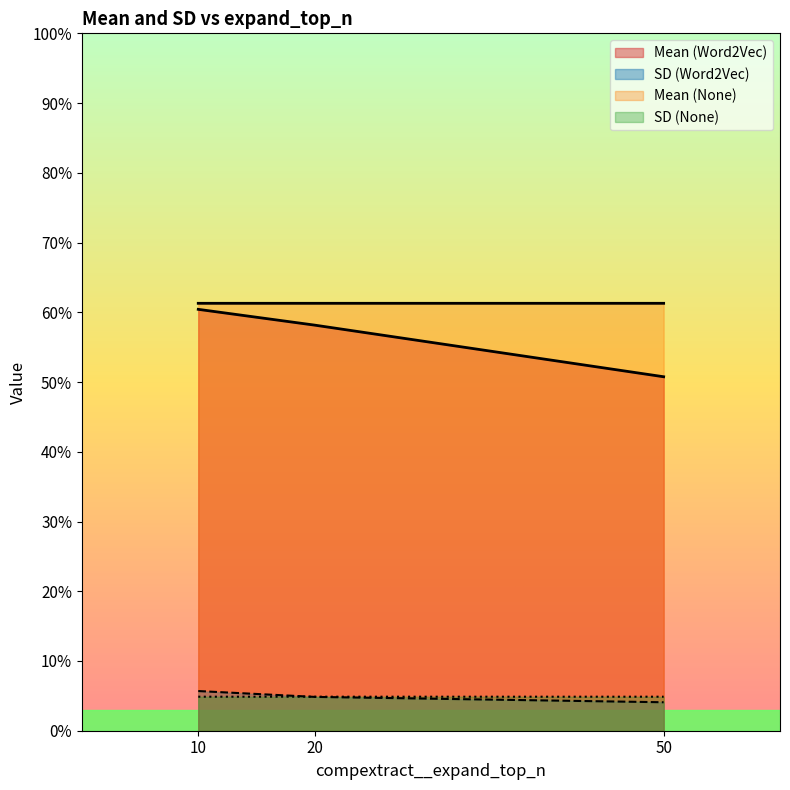

What is the difference between the highest and lowest values at 20?

0.5